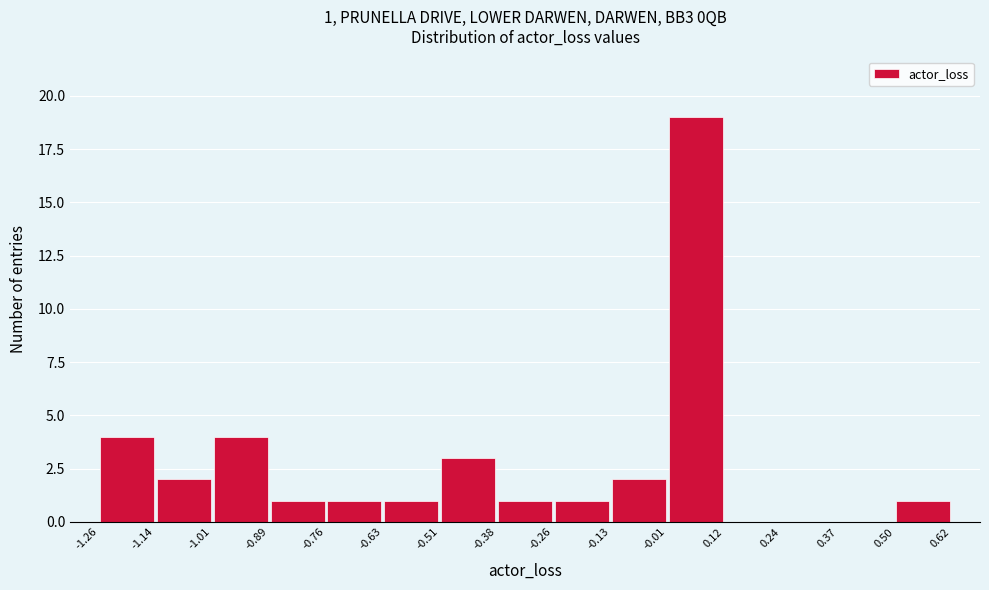

Which range on the x-axis has the tallest bar?

-0.01 to 0.12